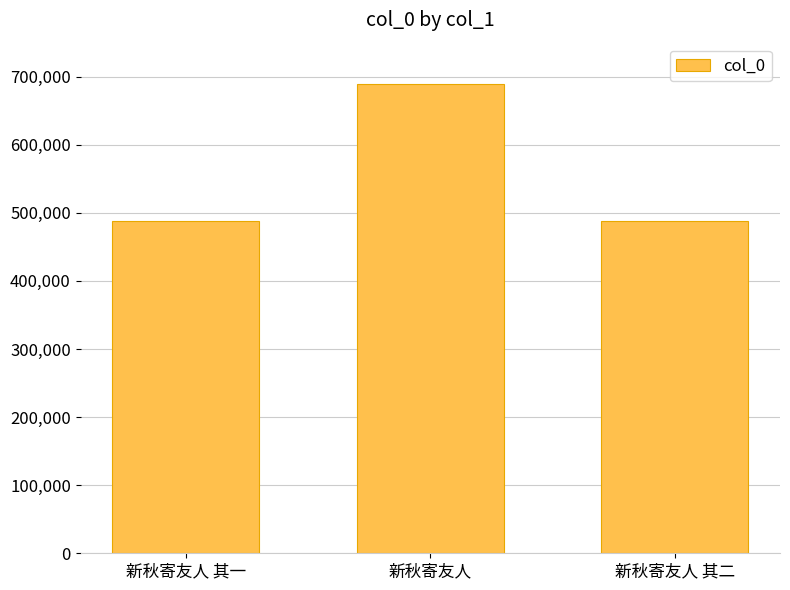

What is the difference between the maximum and minimum values?

201218